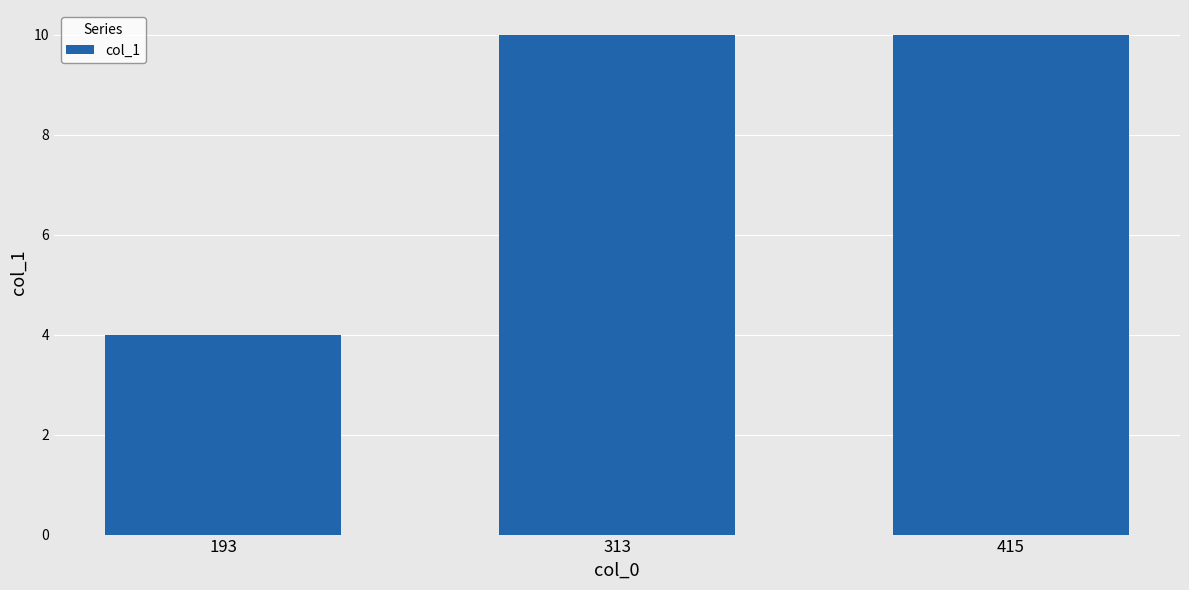

Is it true that the value at 193 is 7?

False